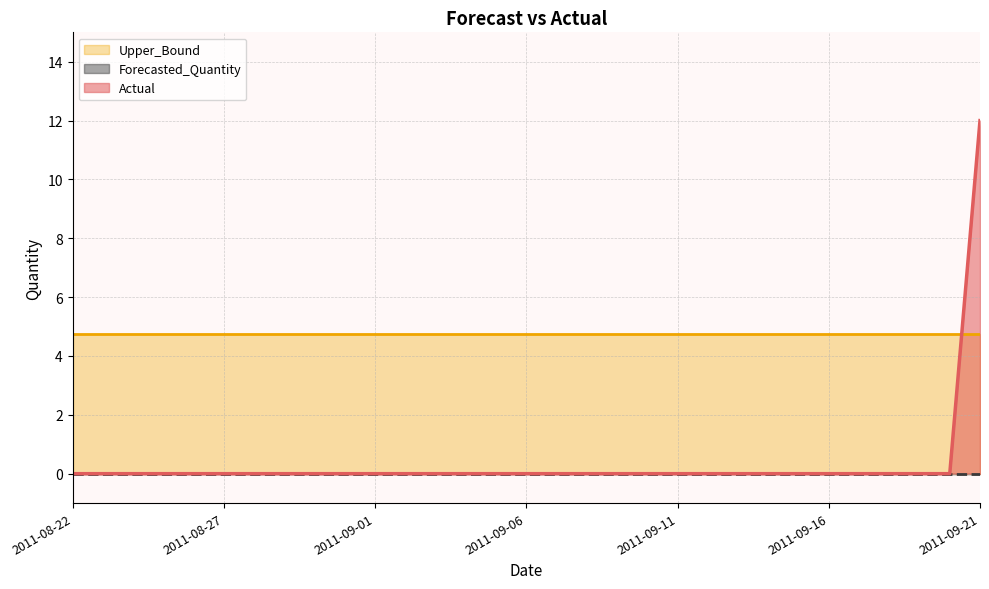

Which has a higher value, 2011-08-29 or 2011-08-24?

2011-08-29